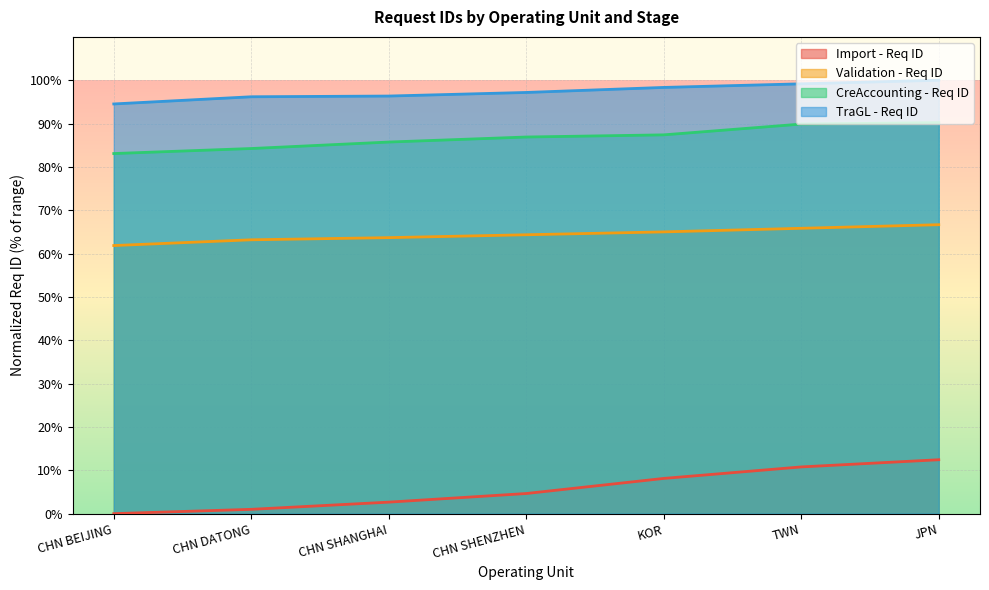

What is the average value of the Import - Req ID series?

5.7